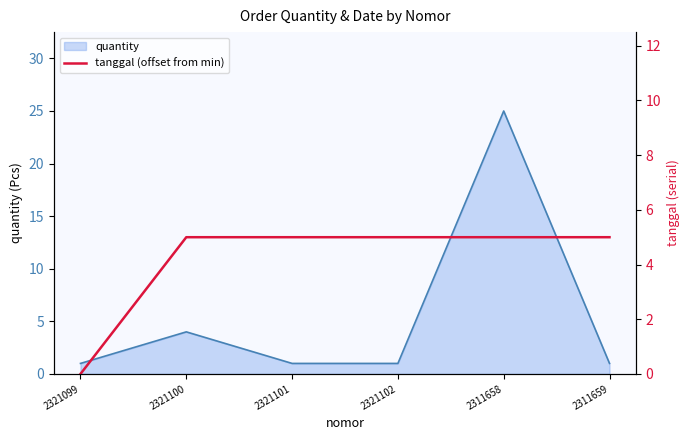

What is the average value?

4